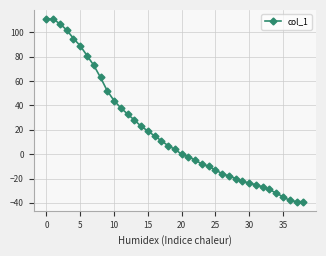

What is the maximum value shown in the chart?

111